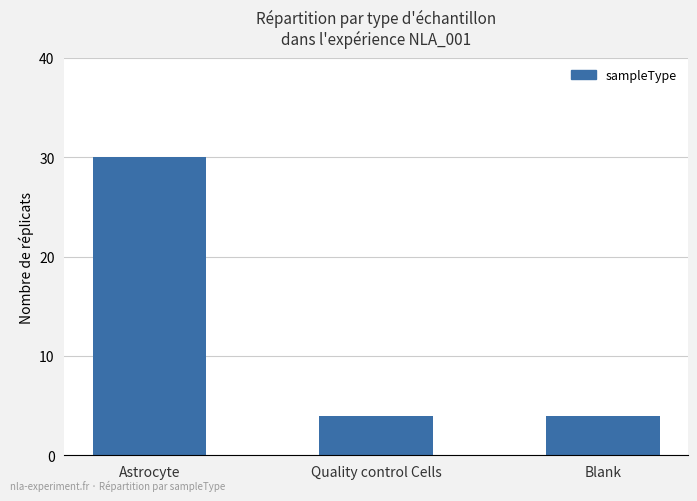

Reading left to right, what are all the values shown in this chart?

Astrocyte=30	Quality control Cells=4	Blank=4